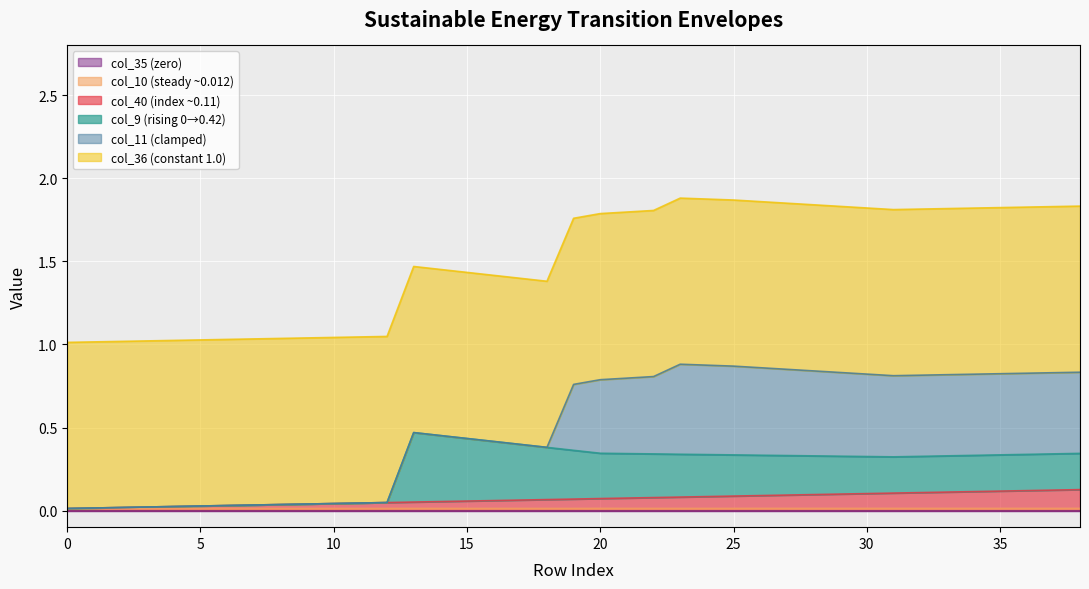

Which has a higher value, 0 or 13?

13